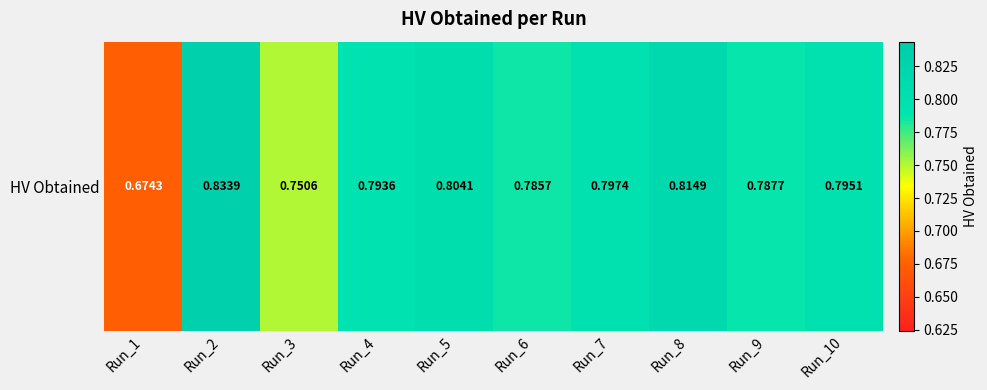

Reading right to left, what are all the values shown in this chart?

0.8	0.8	0.8	0.8	0.8	0.8	0.8	0.8	0.8	0.7